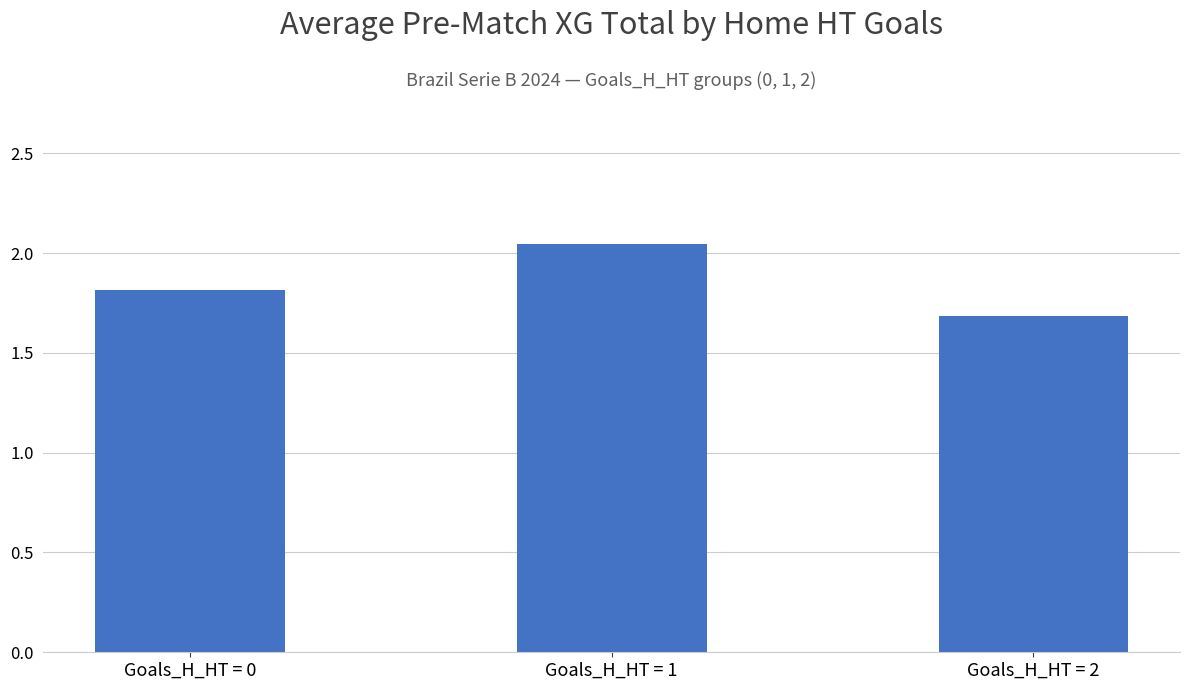

What is the change in value from Goals_H_HT = 0 to Goals_H_HT = 1?

+0.2